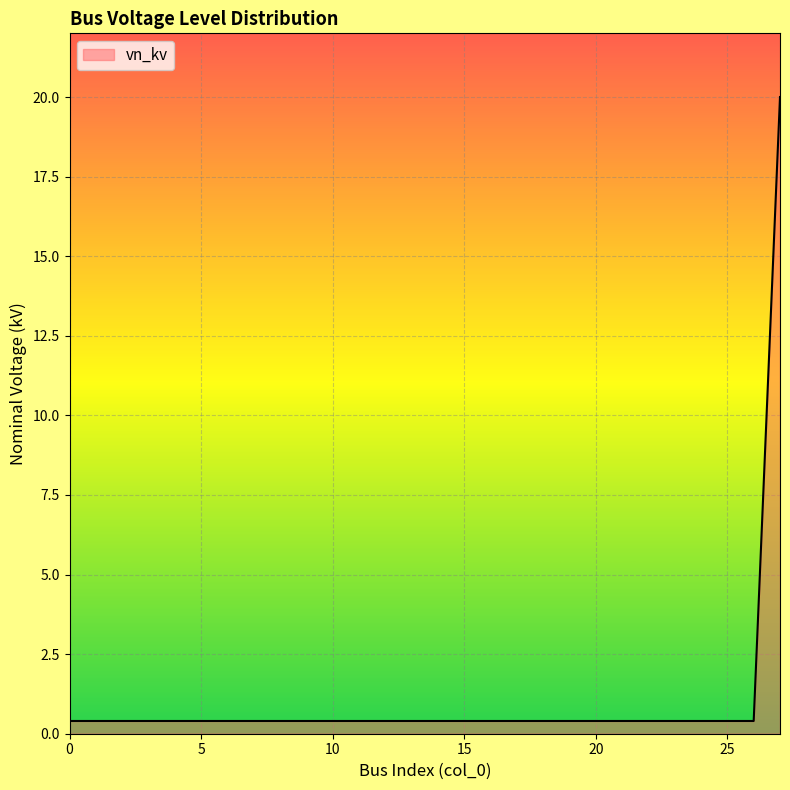

Reading left to right, list all the values displayed in this chart.

0.4	0.4	0.4	0.4	0.4	0.4	0.4	0.4	0.4	0.4	0.4	0.4	0.4	0.4	0.4	0.4	0.4	0.4	0.4	0.4	0.4	0.4	0.4	0.4	0.4	0.4	0.4	20.0